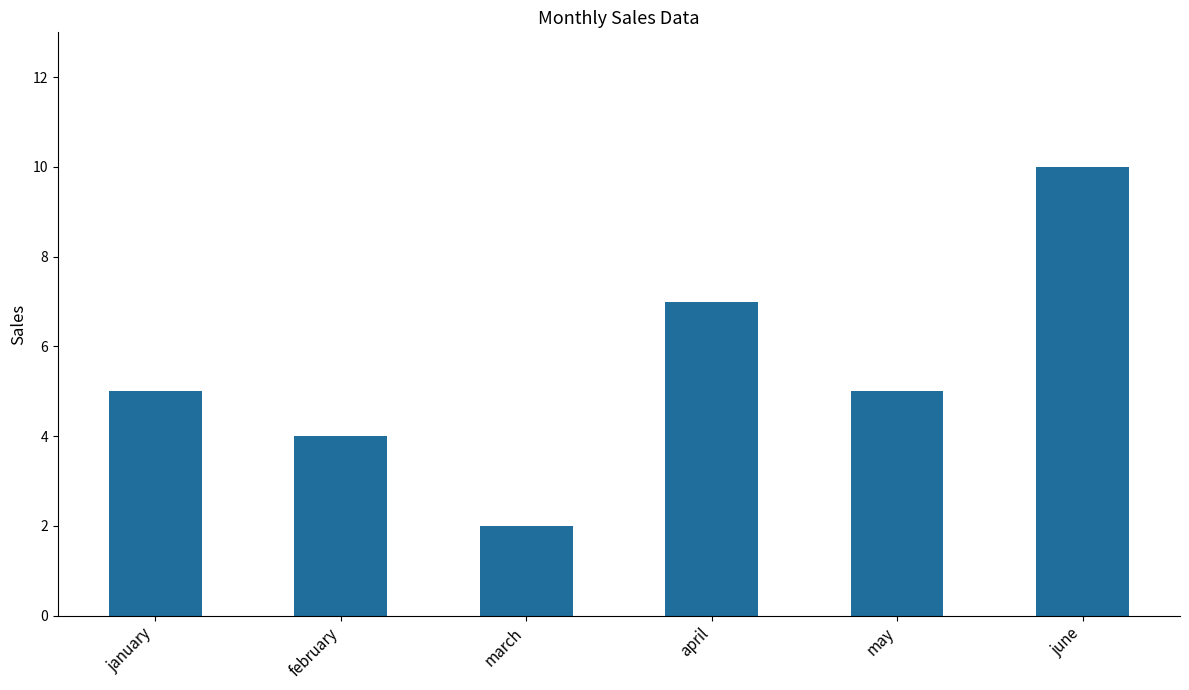

Reading left to right, what are all the values shown in this chart?

january=5	february=4	march=2	april=7	may=5	june=10